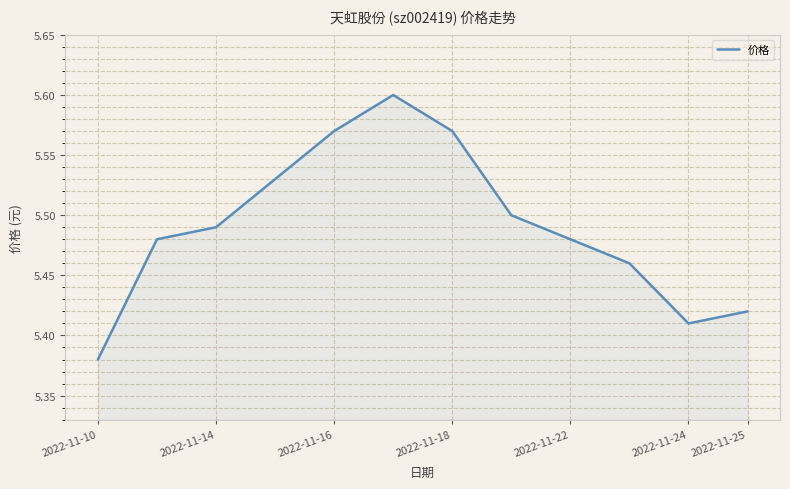

What is the value of the 2nd point from the left?

5.5